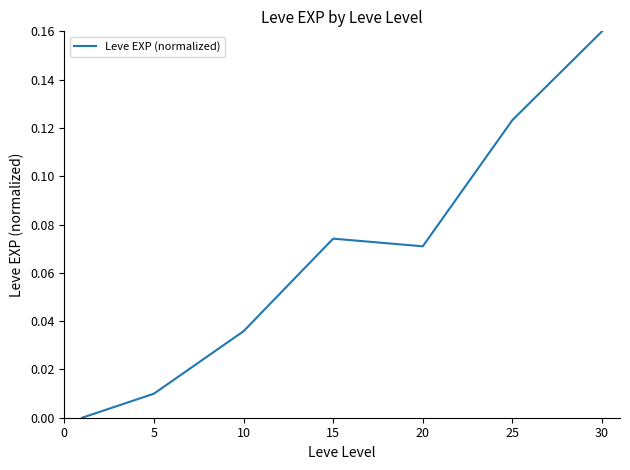

How many values are above zero?

6